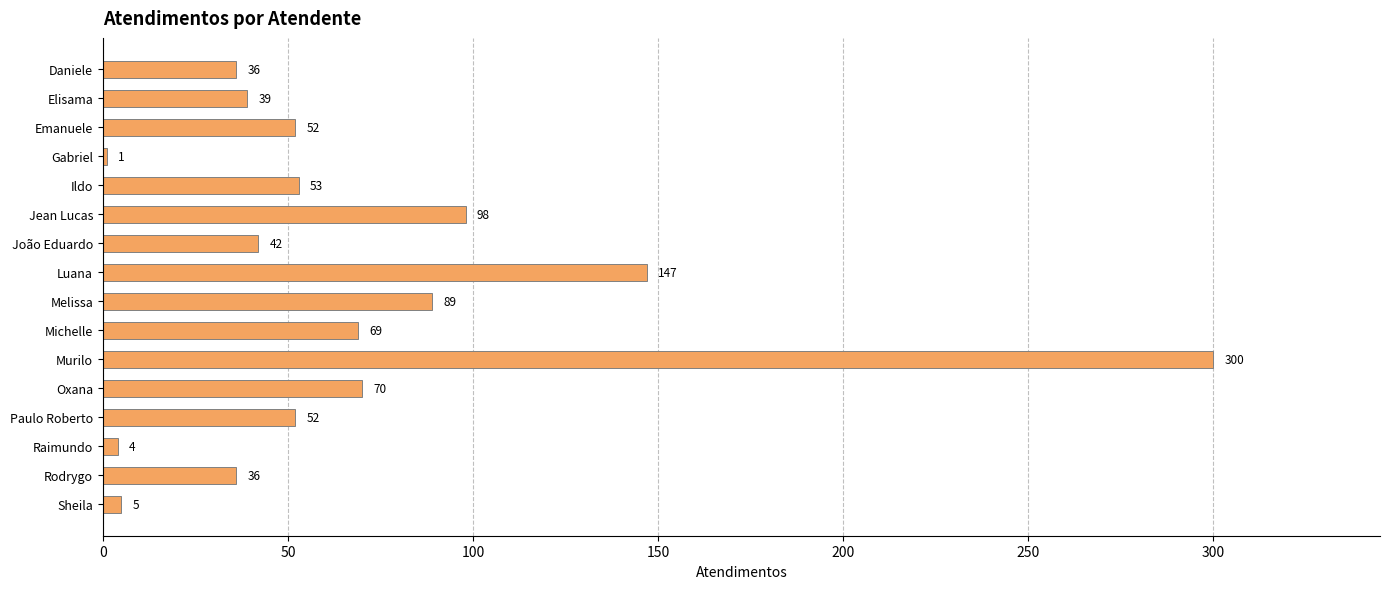

Between Melissa and Luana, which is larger?

Luana